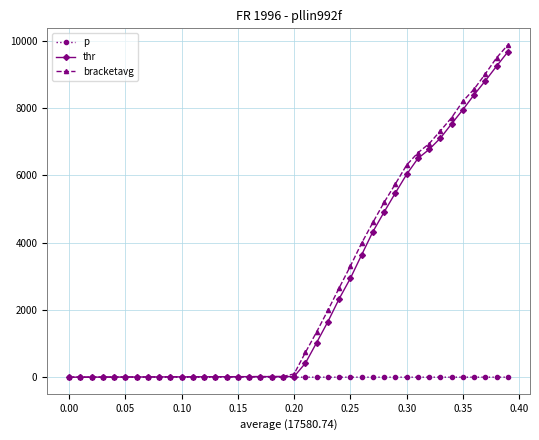

Which series has the widest spread of values?

bracketavg